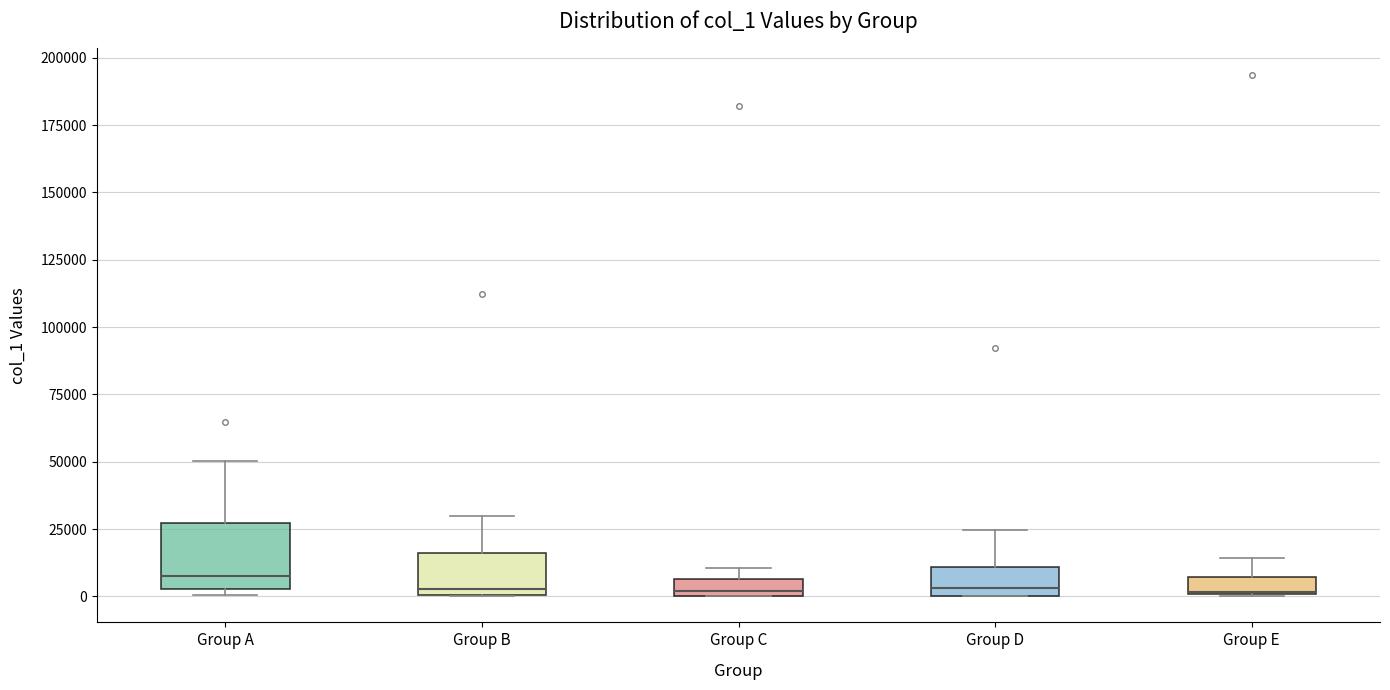

Where is the upper edge of the box for Group E on the y-axis? The values are not printed on the chart, so give them approximately, as read against the axis.

5000